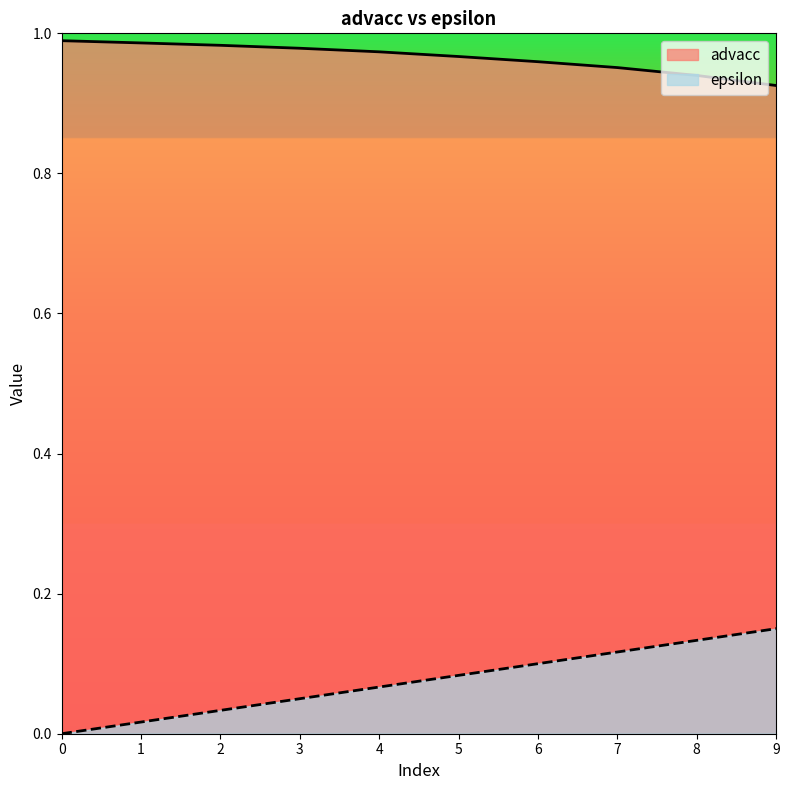

How many advacc values are between 0 and 1?

10